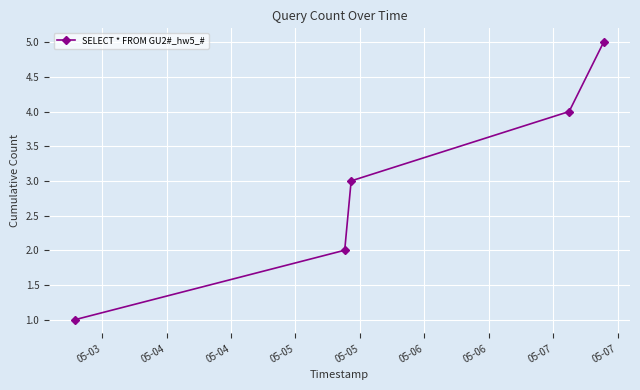

True or false: the data has more than 1 interior local peaks.

False